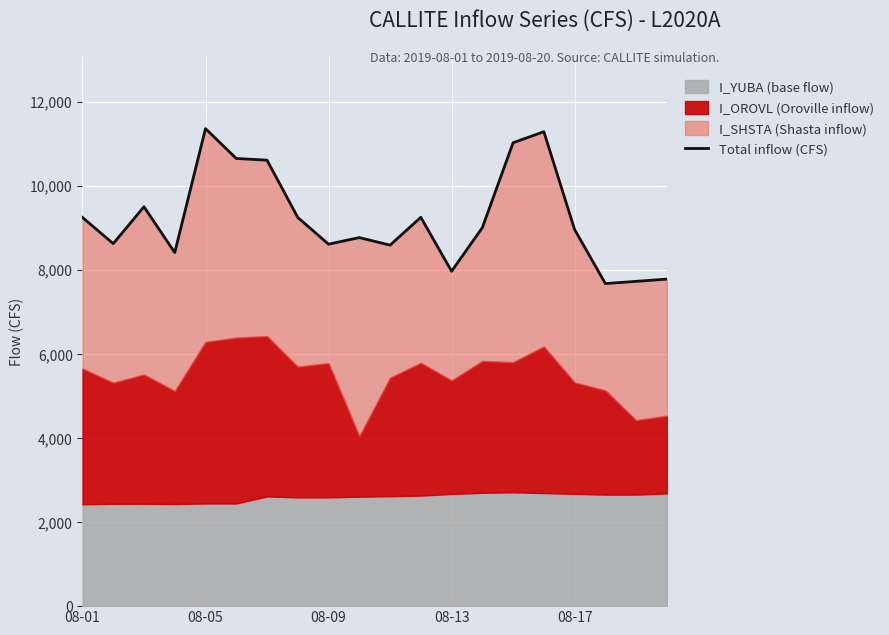

What is the smallest value displayed?

7671